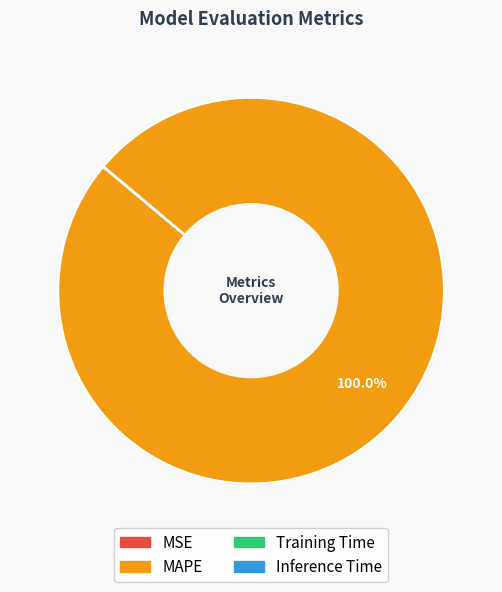

What is the largest slice in the pie chart?

MAPE